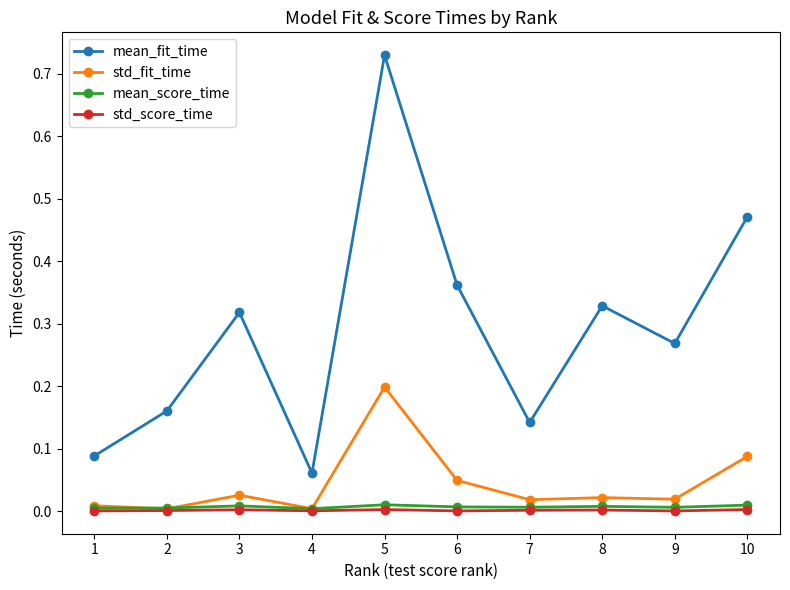

Is the value of std_score_time at 10 greater than the value of mean_fit_time at 9?

No